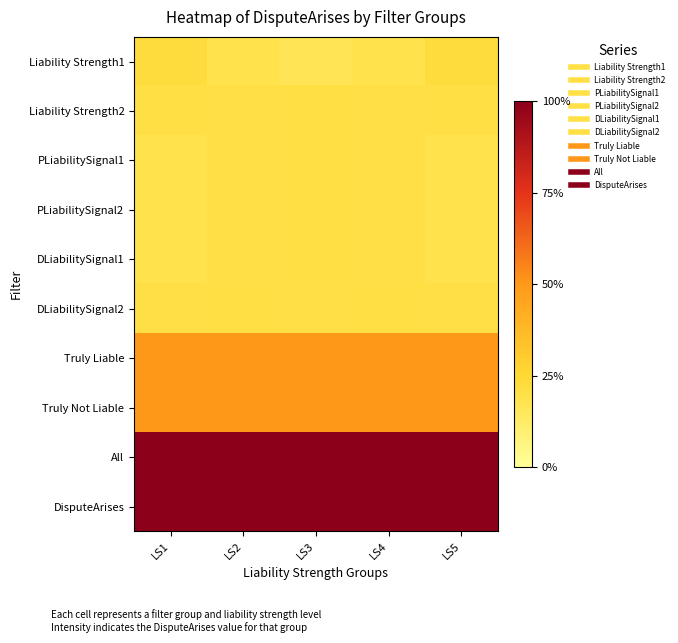

At which category is the sum across all series the highest?

LS2